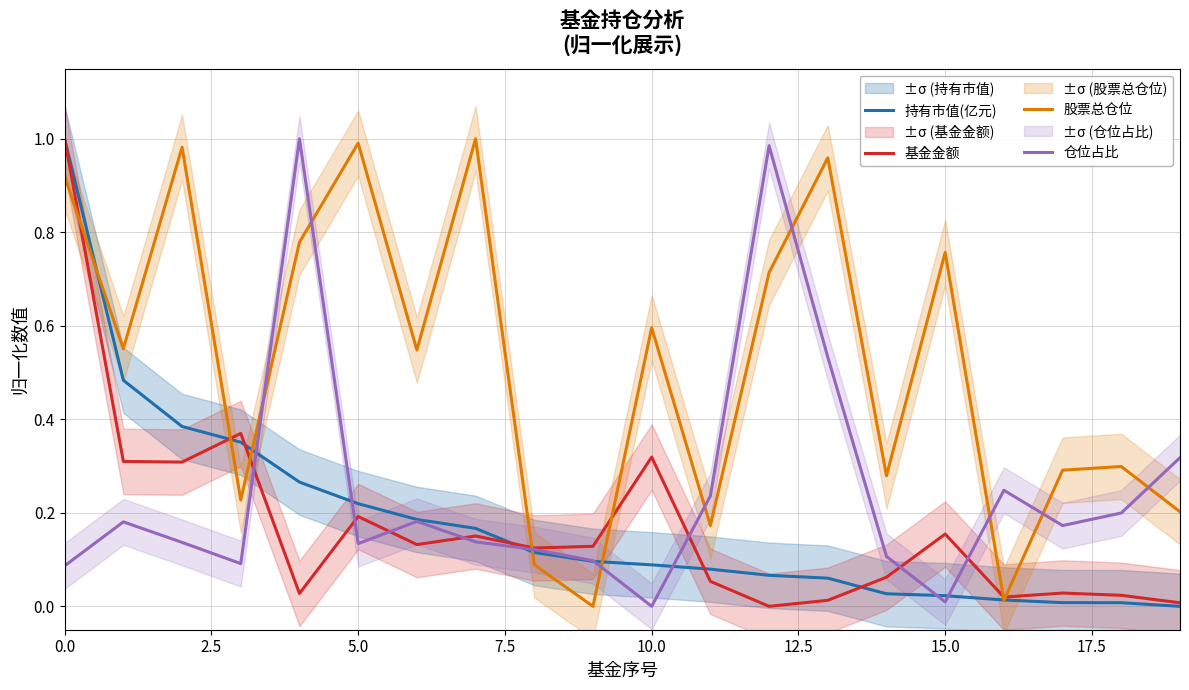

What is the approximate value of 股票总仓位 at 10?

0.6